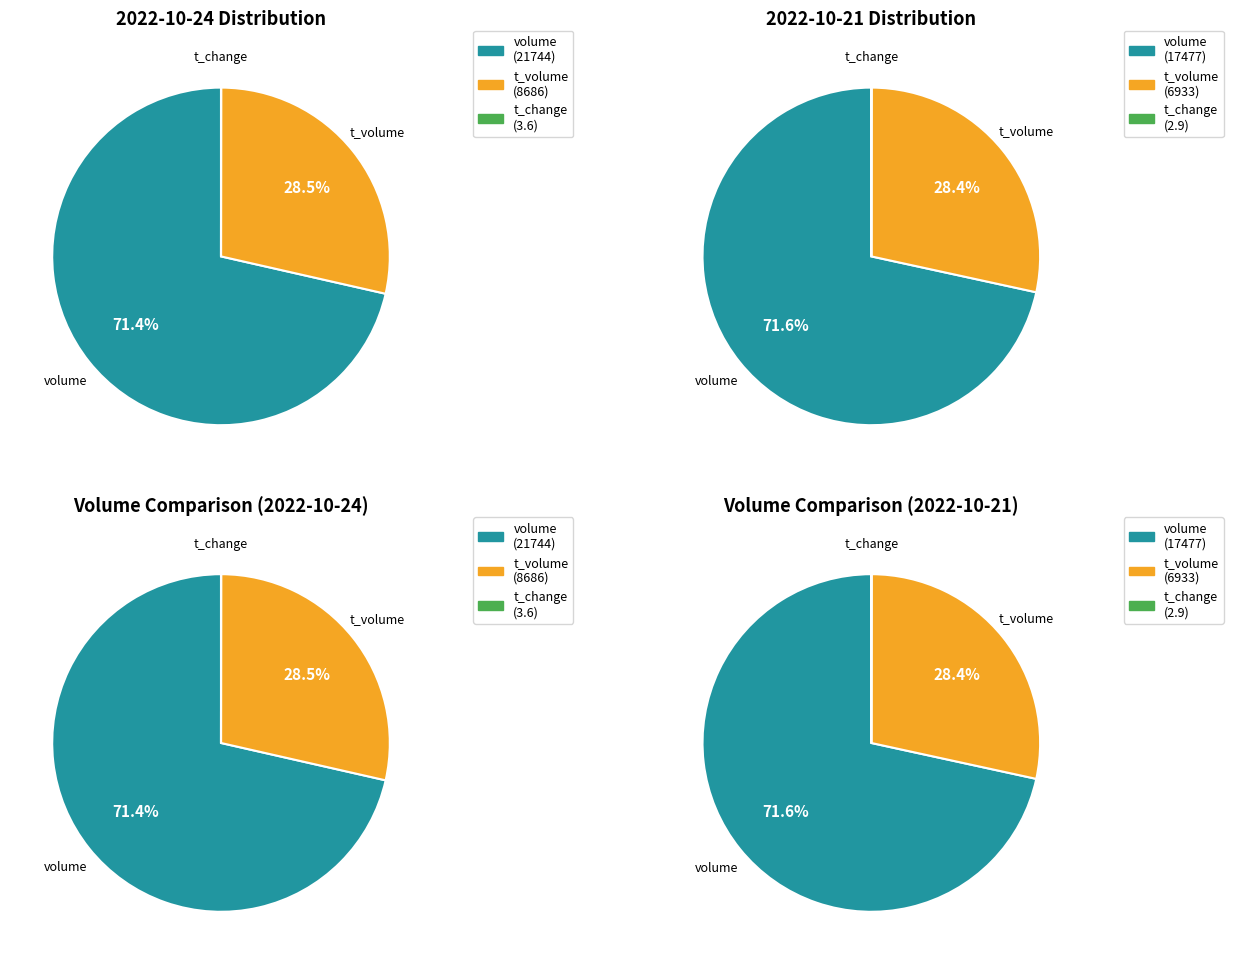

True or false: 0 accounts for 78% of the total.

False